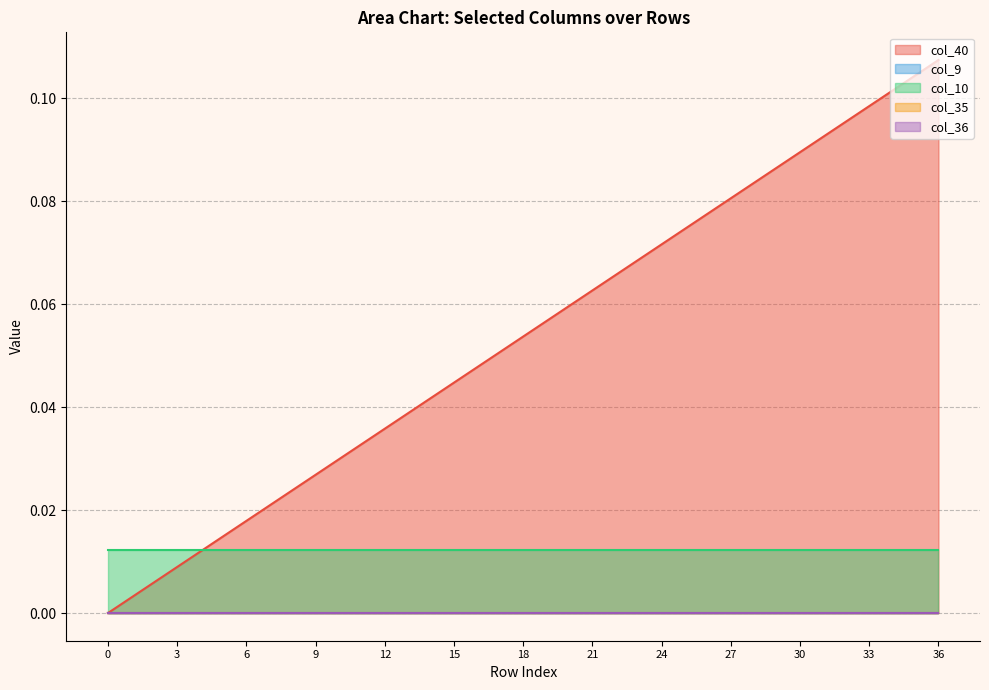

Which has a higher value, 14 or 32?

32